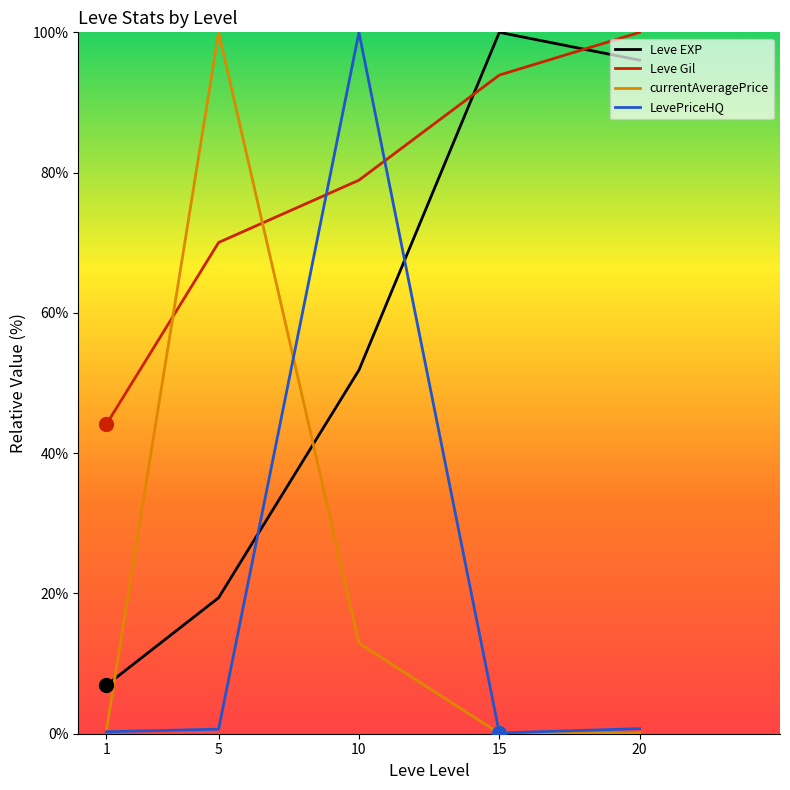

What value does the LevePriceHQ series have at 1?

0.3